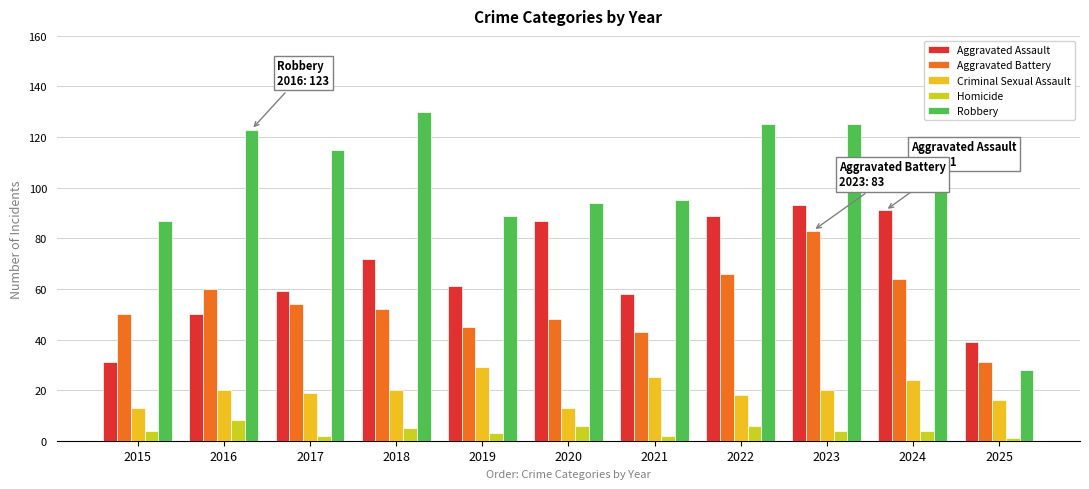

Is the value of Homicide at 2022 greater than the value of Criminal Sexual Assault at 2024?

No